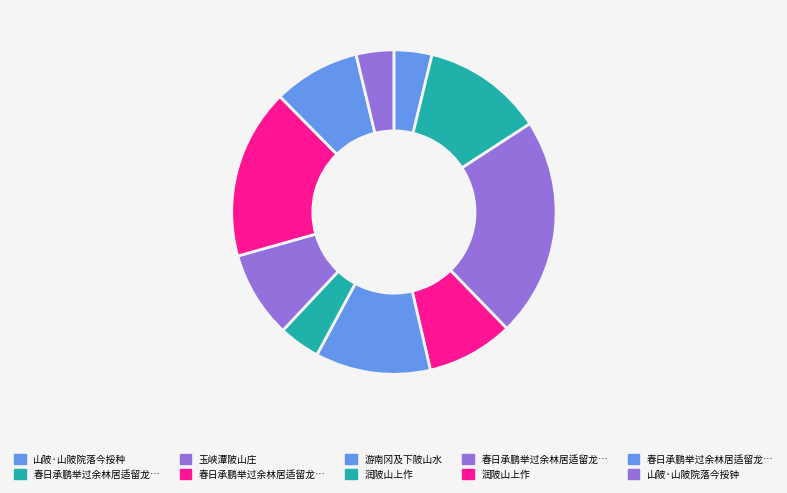

How many segments does this pie chart have?

10